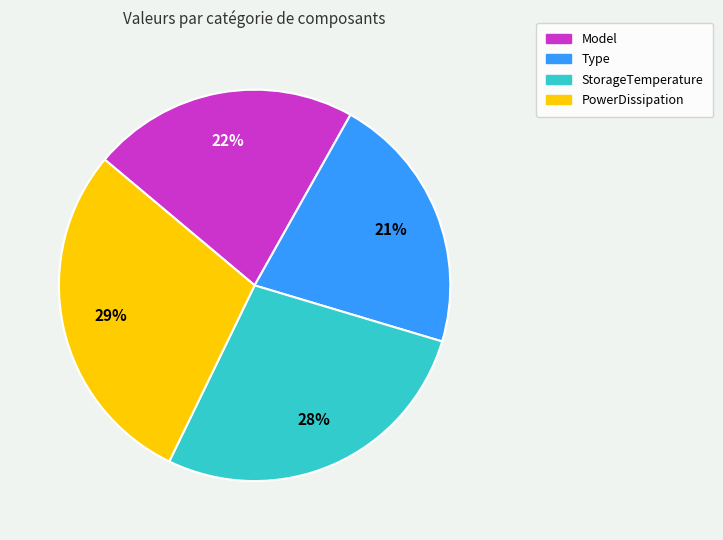

Between PowerDissipation and StorageTemperature, which is larger?

PowerDissipation